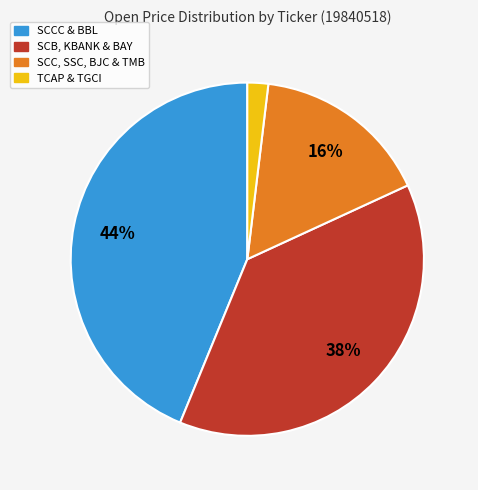

Approximately how many times larger is the value at SCC, SSC, BJC & TMB compared to SCB, KBANK & BAY?

0.4